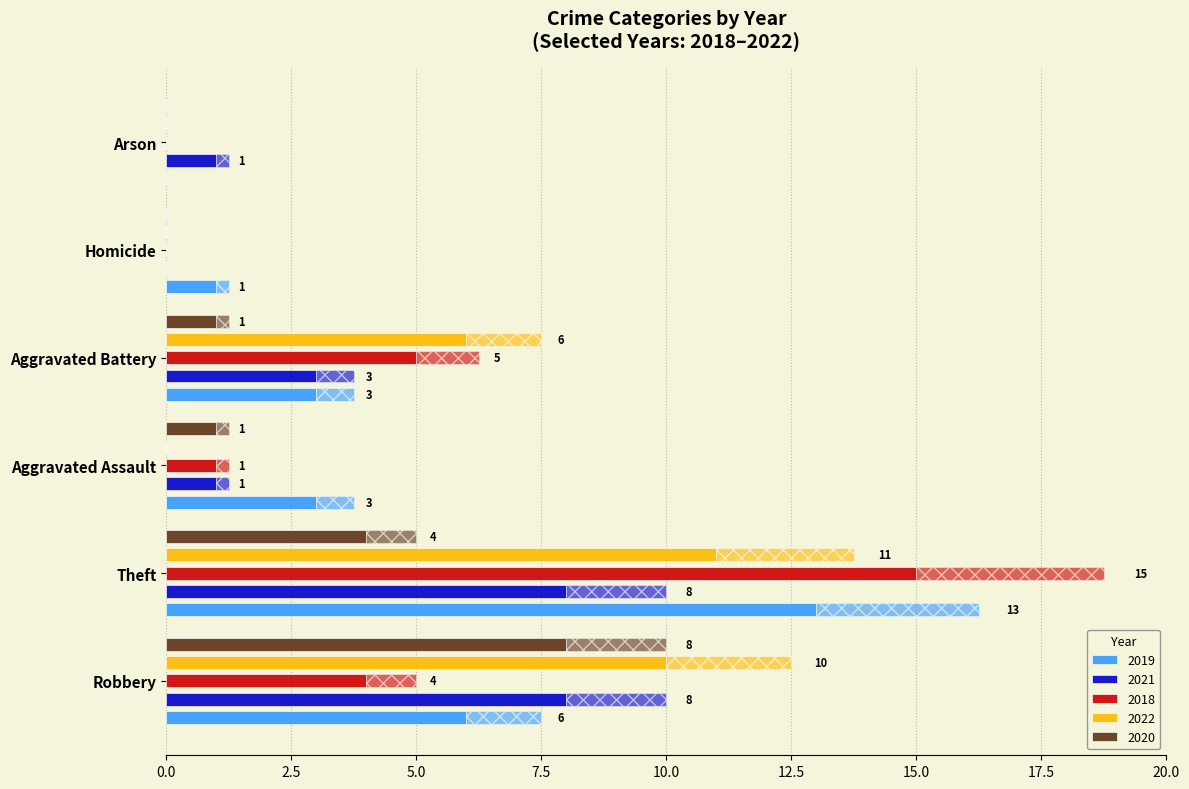

What are all the series names shown in the legend?

2019, 2021, 2018, 2022, 2020